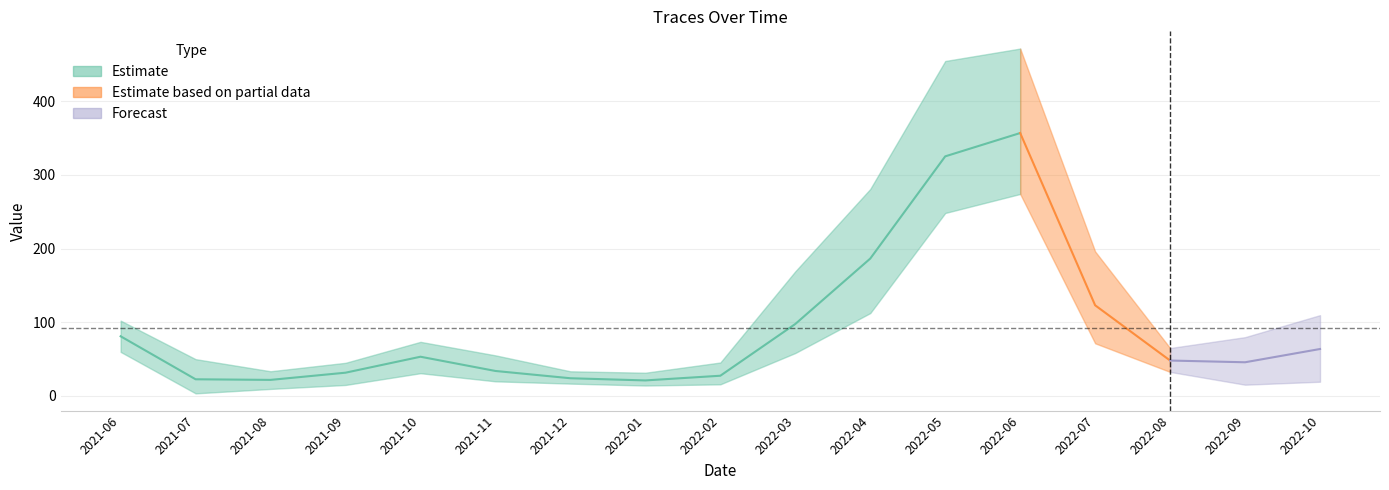

Between 2022-10-01 and 2022-03-01, which is larger?

2022-03-01